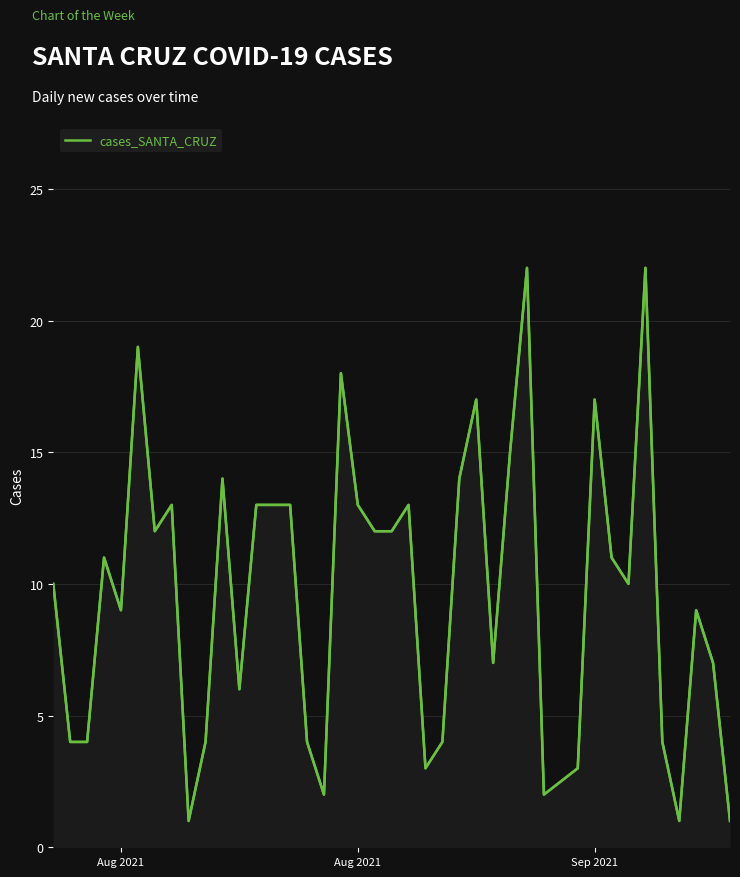

What is the difference between the maximum and minimum values?

21